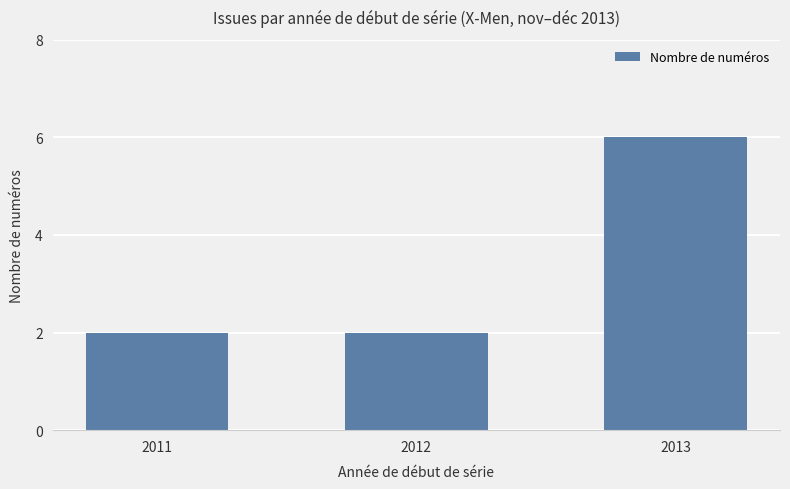

What is the minimum value shown in the chart?

2